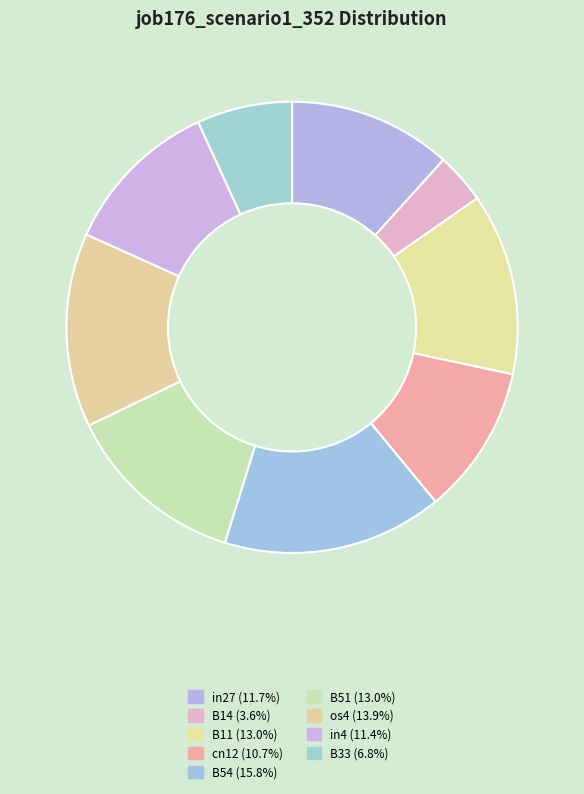

What portion of the pie excludes B54?

84.2%